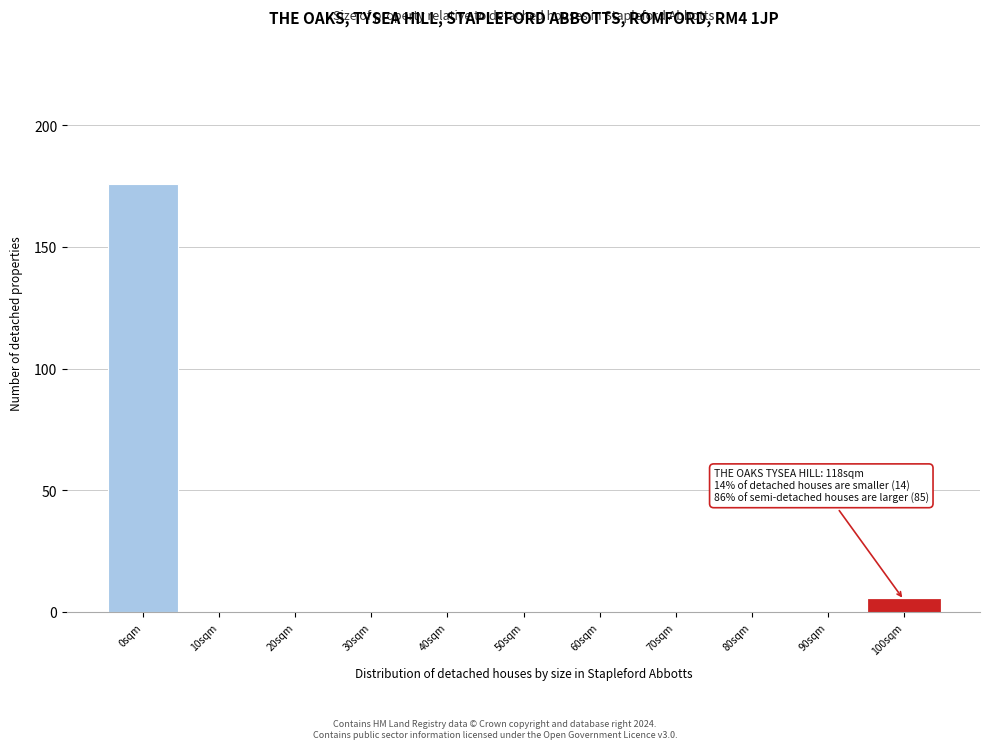

Over which range of the x-axis is the bar tallest?

-5 to 5